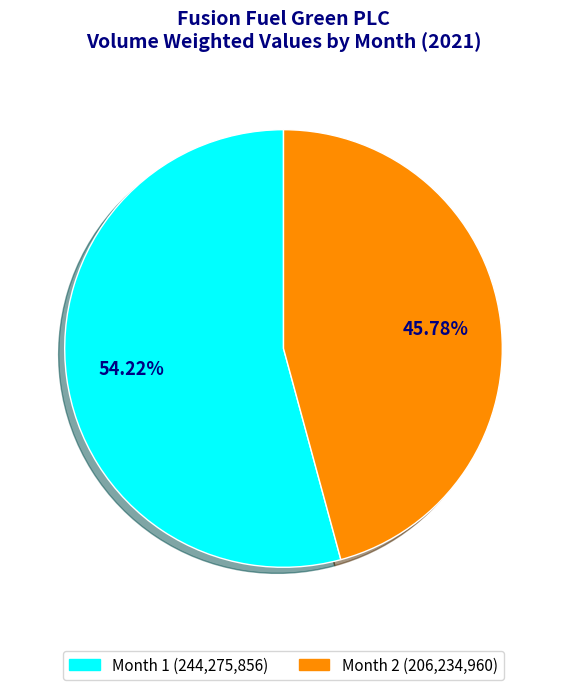

Does any single category account for the majority?

Yes